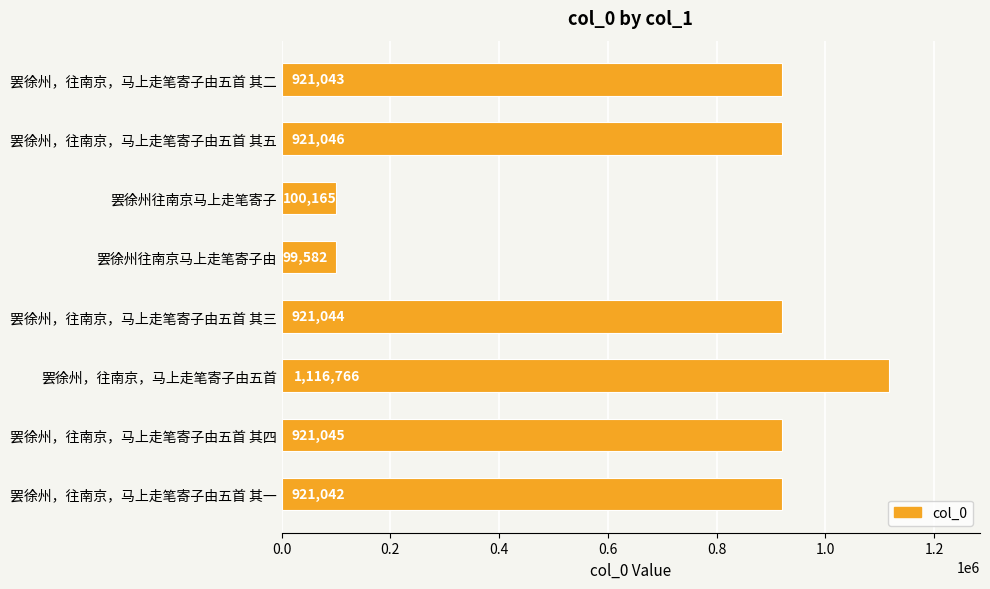

What is the change in value from 罢徐州，往南京，马上走笔寄子由五首 其二 to 罢徐州往南京马上走笔寄子由?

-821461